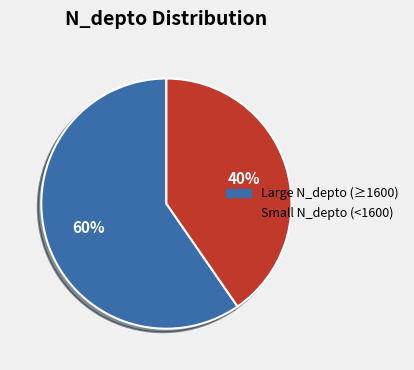

Does any single category account for the majority?

Yes